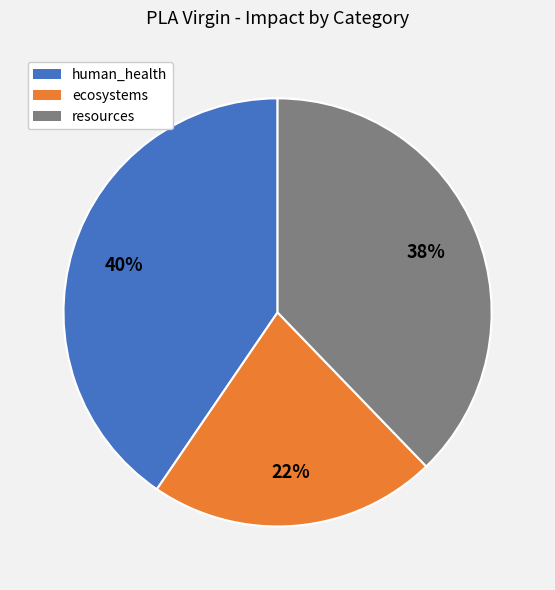

How many slices are in this pie chart?

3